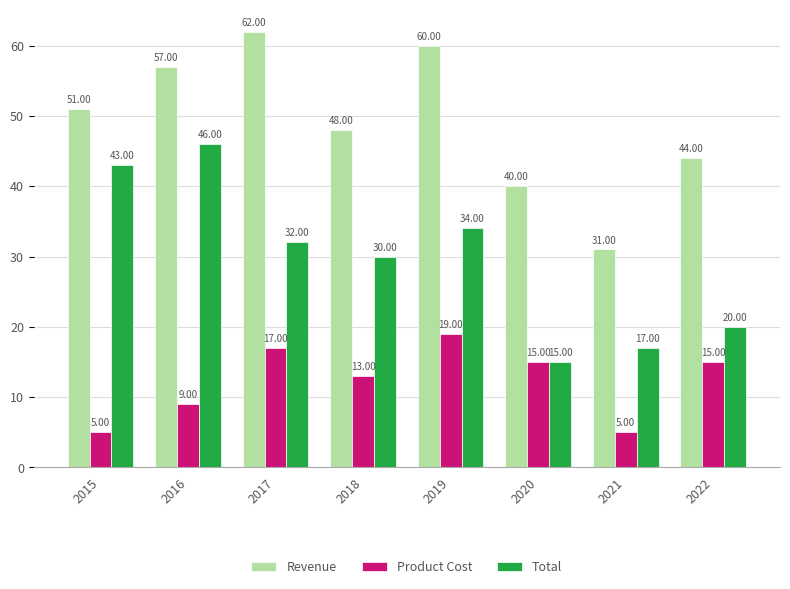

Does the chart contain stacked bars?

No